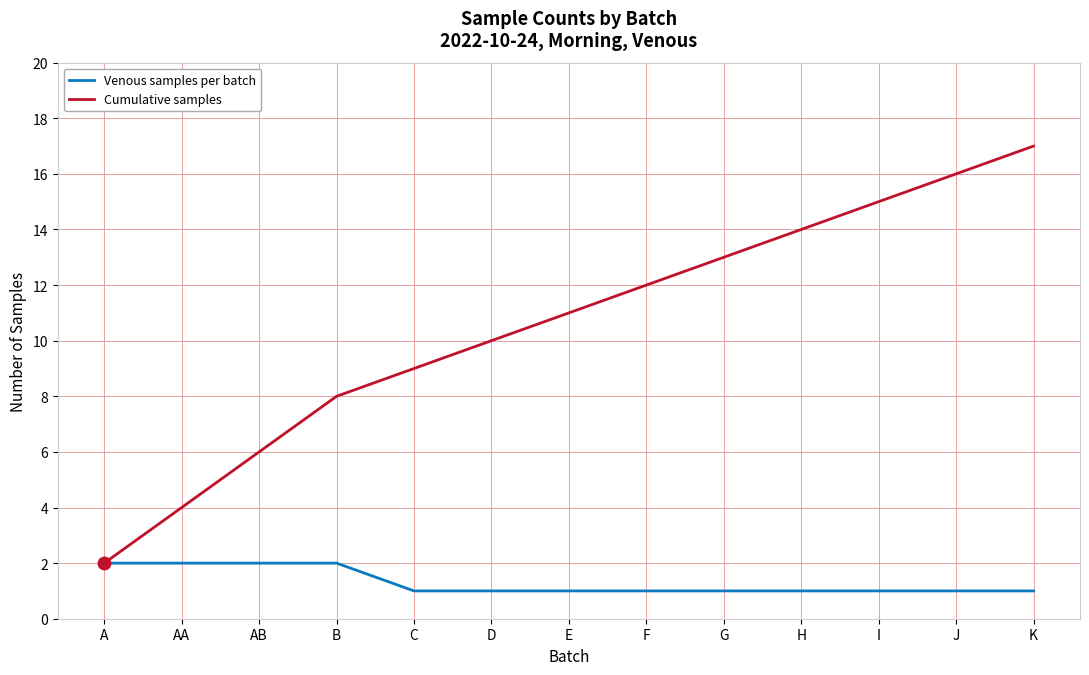

Which series changed the most between AB and C?

Cumulative samples